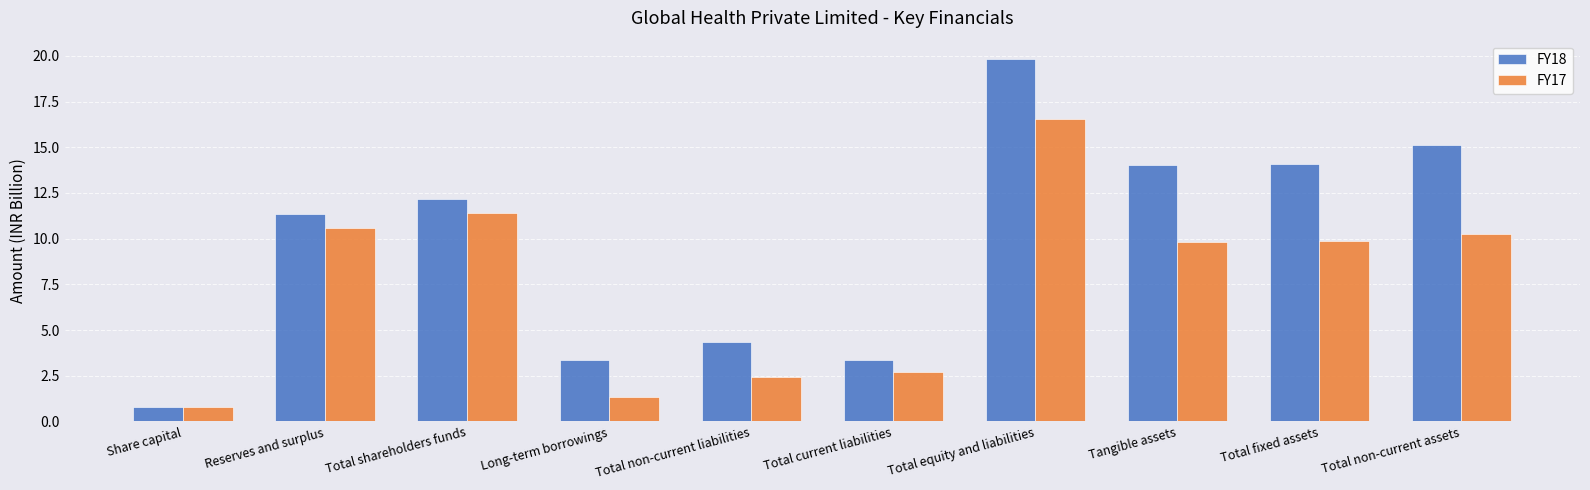

List the series in order of their overall mean, lowest first.

FY17, FY18